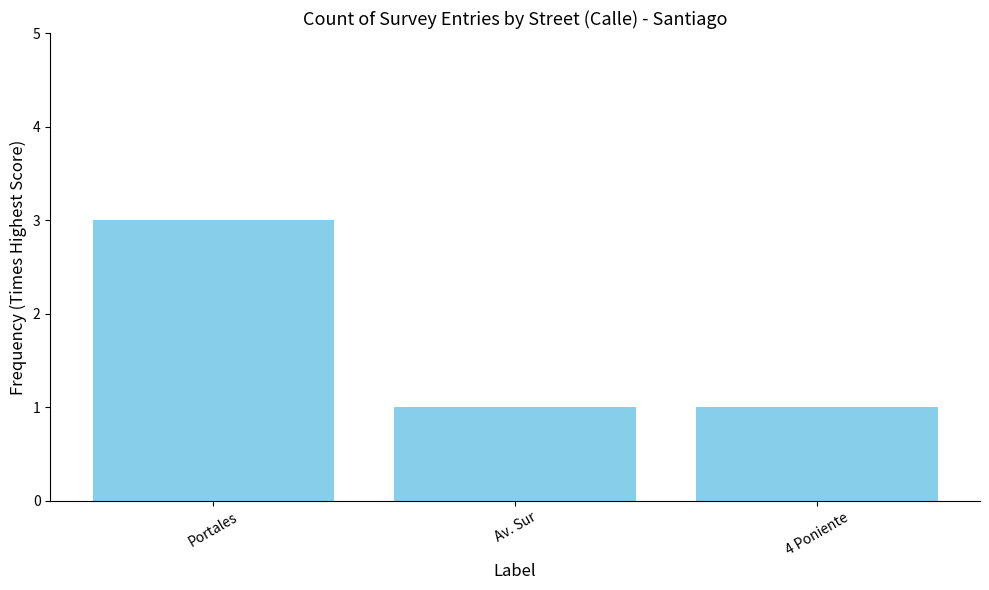

Reading left to right, what are all the values shown in this chart?

Portales=3	Av. Sur=1	4 Poniente=1